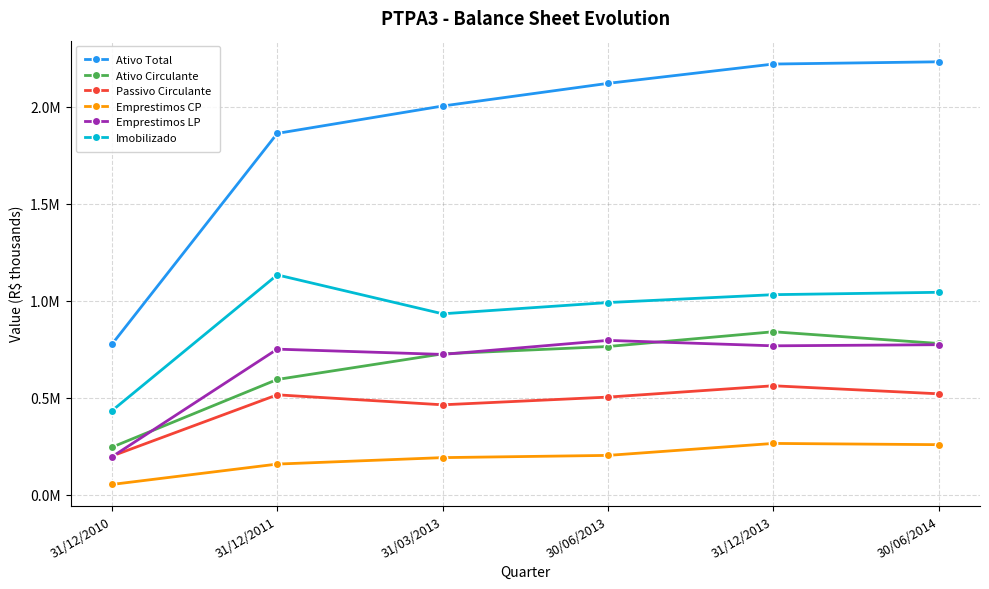

Reading left to right, what are all the values shown in this chart?

Ativo Total: 31/12/2010=775148.0	31/12/2011=1861698.9	31/03/2013=2002807.0	30/06/2013=2119508.0	31/12/2013=2218987.0	30/06/2014=2230565.1
Ativo Circulante: 31/12/2010=245009.0	31/12/2011=594044.0	31/03/2013=725967.0	30/06/2013=763819.0	31/12/2013=839854.0	30/06/2014=779481.0
Passivo Circulante: 31/12/2010=199364.0	31/12/2011=514937.0	31/03/2013=463519.0	30/06/2013=503238.0	31/12/2013=561580.0	30/06/2014=520186.0
Emprestimos CP: 31/12/2010=53207.0	31/12/2011=158184.0	31/03/2013=191435.0	30/06/2013=202906.0	31/12/2013=264573.0	30/06/2014=258202.0
Emprestimos LP: 31/12/2010=195491.0	31/12/2011=750221.0	31/03/2013=723141.0	30/06/2013=795333.0	31/12/2013=767400.0	30/06/2014=773210.0
Imobilizado: 31/12/2010=432746.0	31/12/2011=1132837.0	31/03/2013=932357.0	30/06/2013=990269.0	31/12/2013=1030903.0	30/06/2014=1043120.0